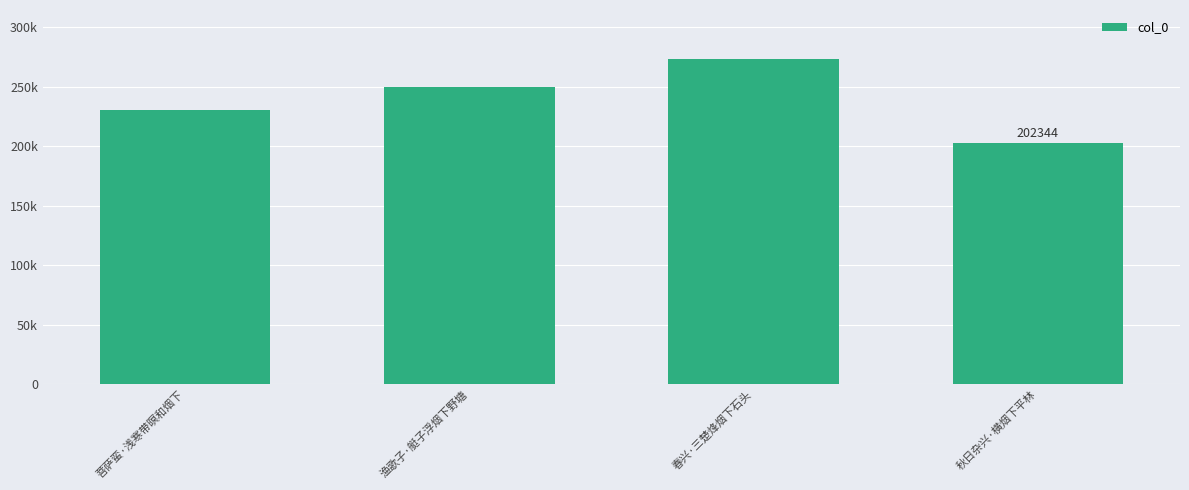

What is the change in value from 渔歌子·艇子浮烟下野塘 to 秋日杂兴·横烟下平林?

-47467